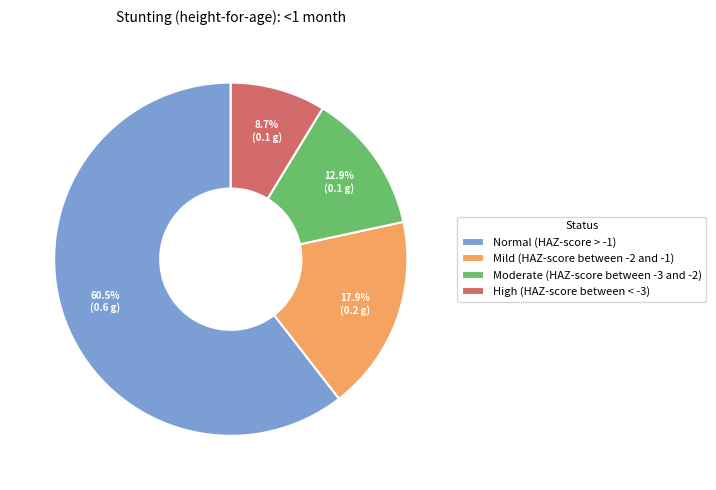

Rank the categories by value from highest to lowest.

Normal (HAZ-score > -1), Mild (HAZ-score between -2 and -1), Moderate (HAZ-score between -3 and -2), High (HAZ-score between < -3)